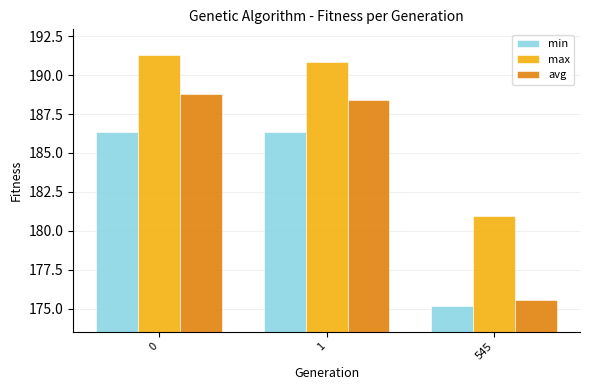

List the series in order of their overall mean, lowest first.

min, avg, max